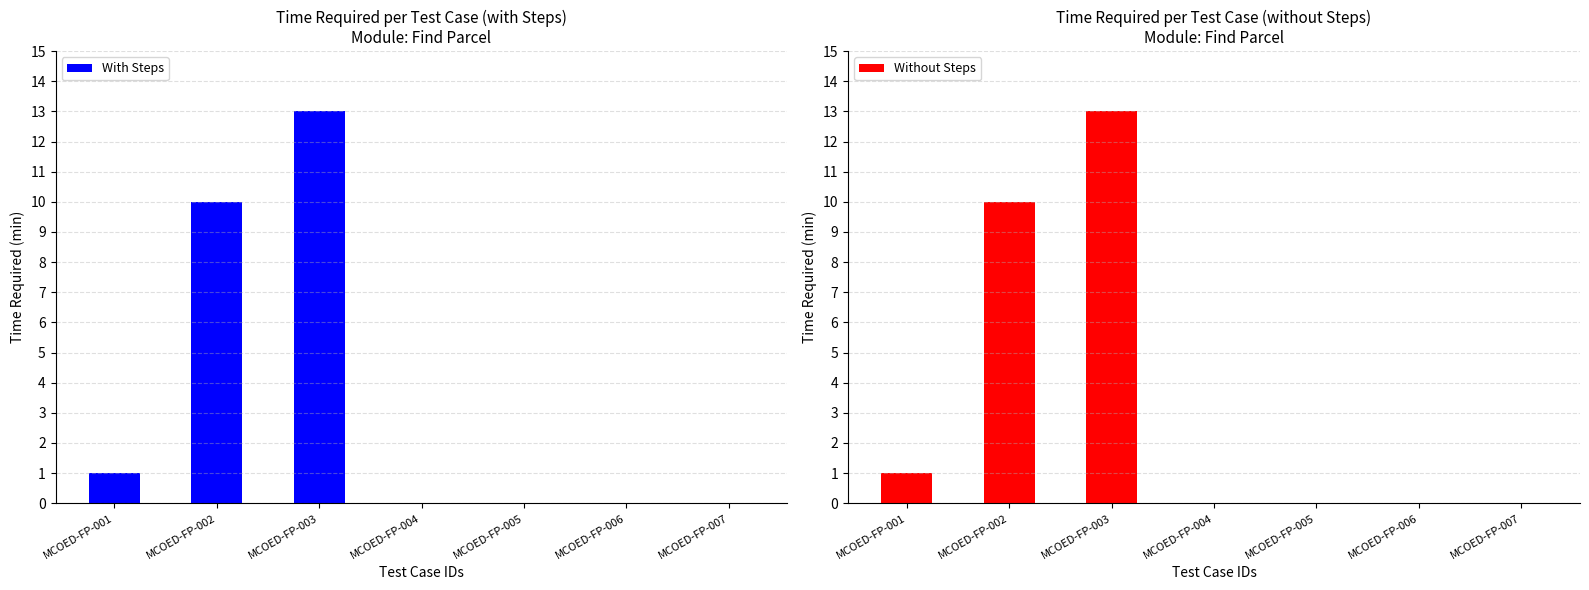

The With Steps series shows 0 at MCOED-FP-004. True or false?

True